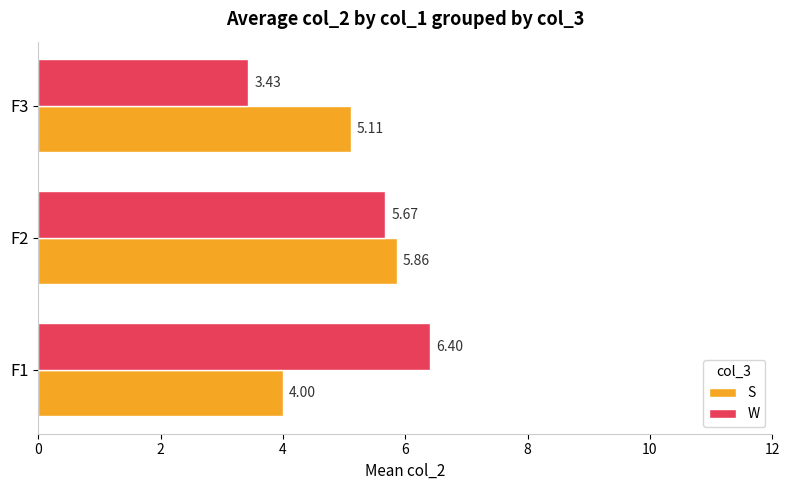

Which series has the largest total across all categories?

W